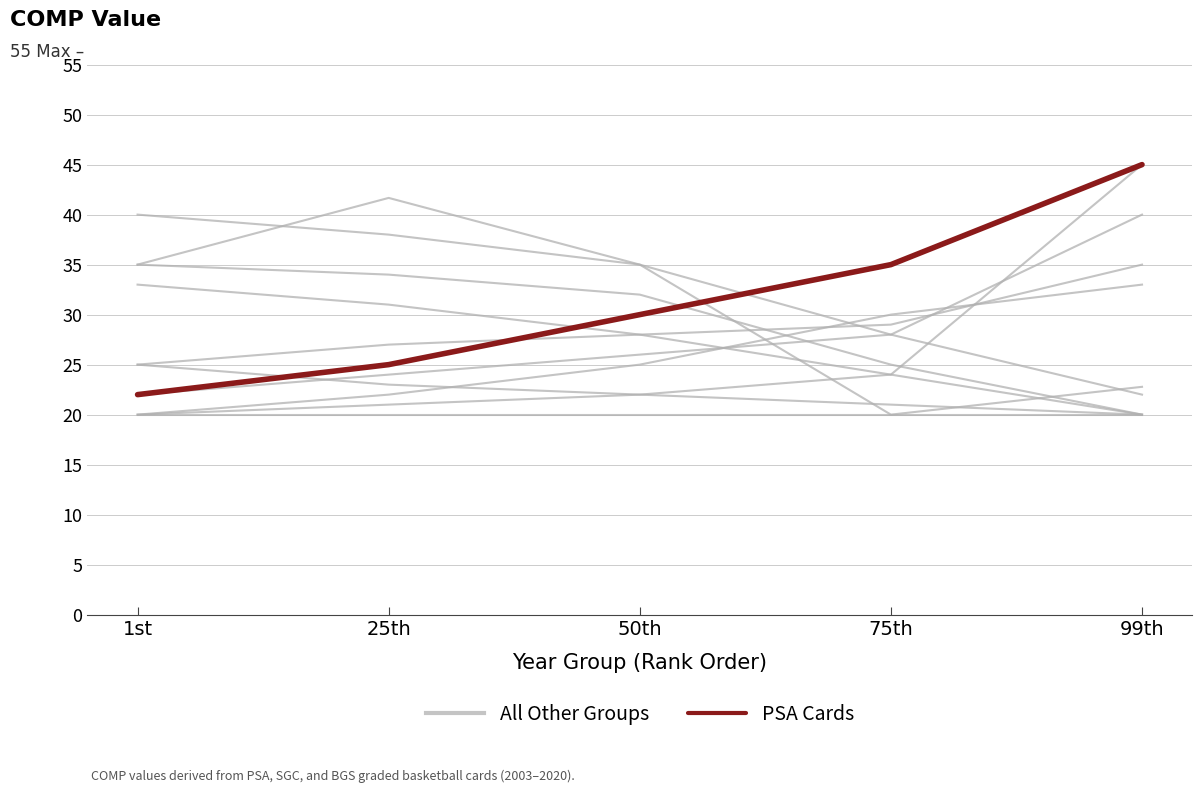

How many PSA Cards values are between 25 and 35?

3